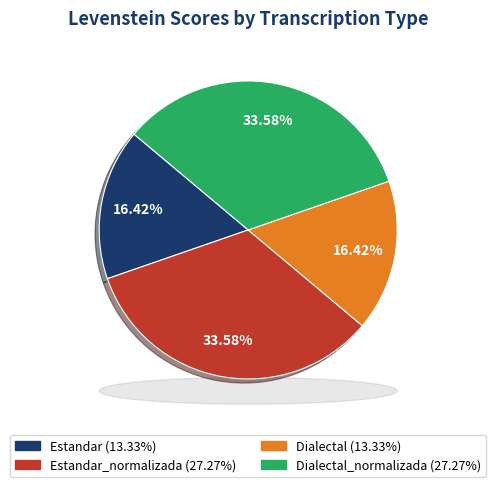

How much of the chart is everything except Dialectal_normalizada?

66.4%